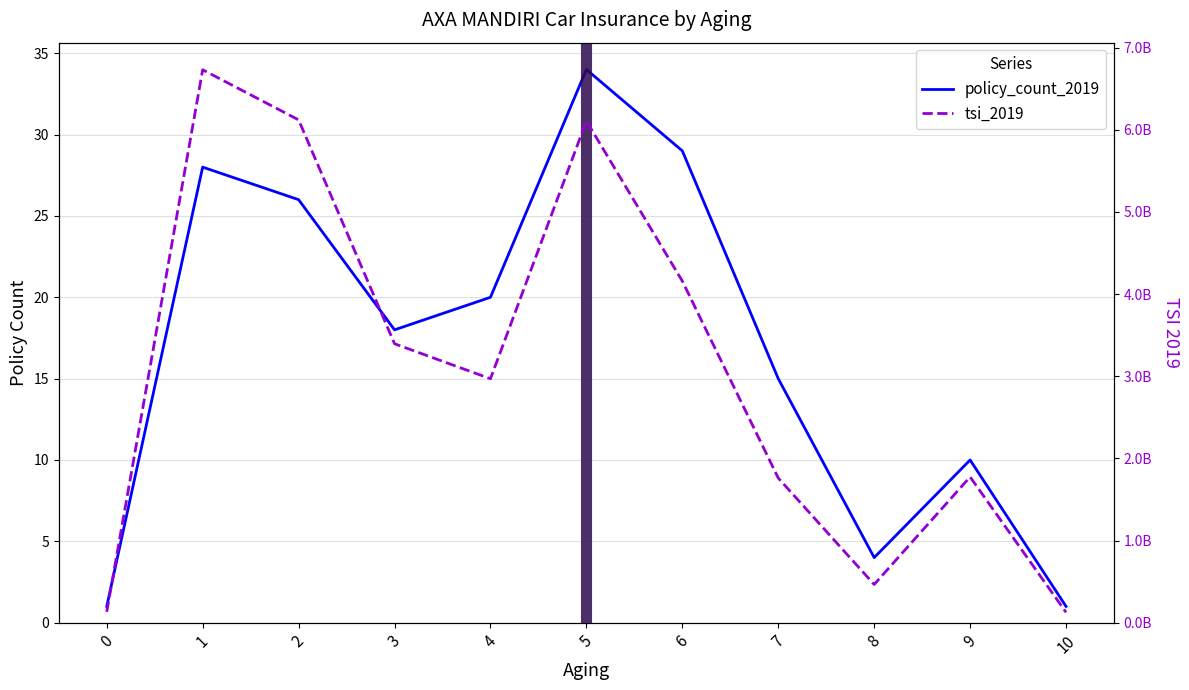

The value of tsi_2019 at 3 is 1579003294.8. True or false?

False